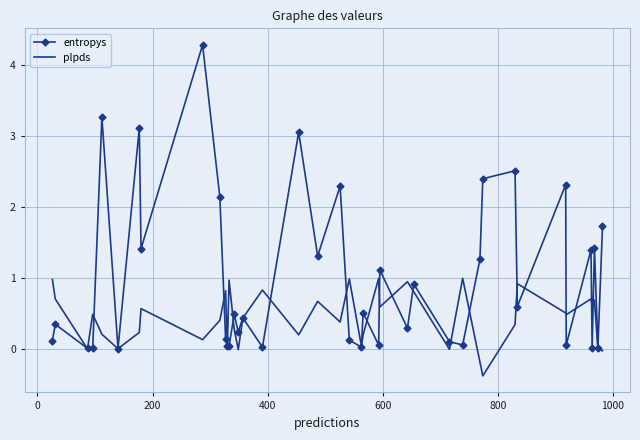

What are all the series names shown in the legend?

entropys, plpds